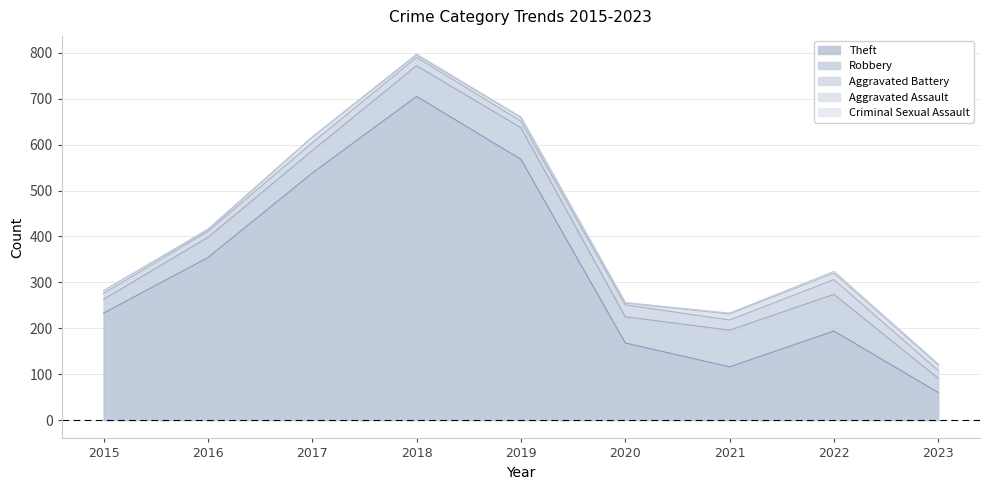

Rank the series by their maximum value, from lowest to highest.

Criminal Sexual Assault, Aggravated Assault, Aggravated Battery, Robbery, Theft